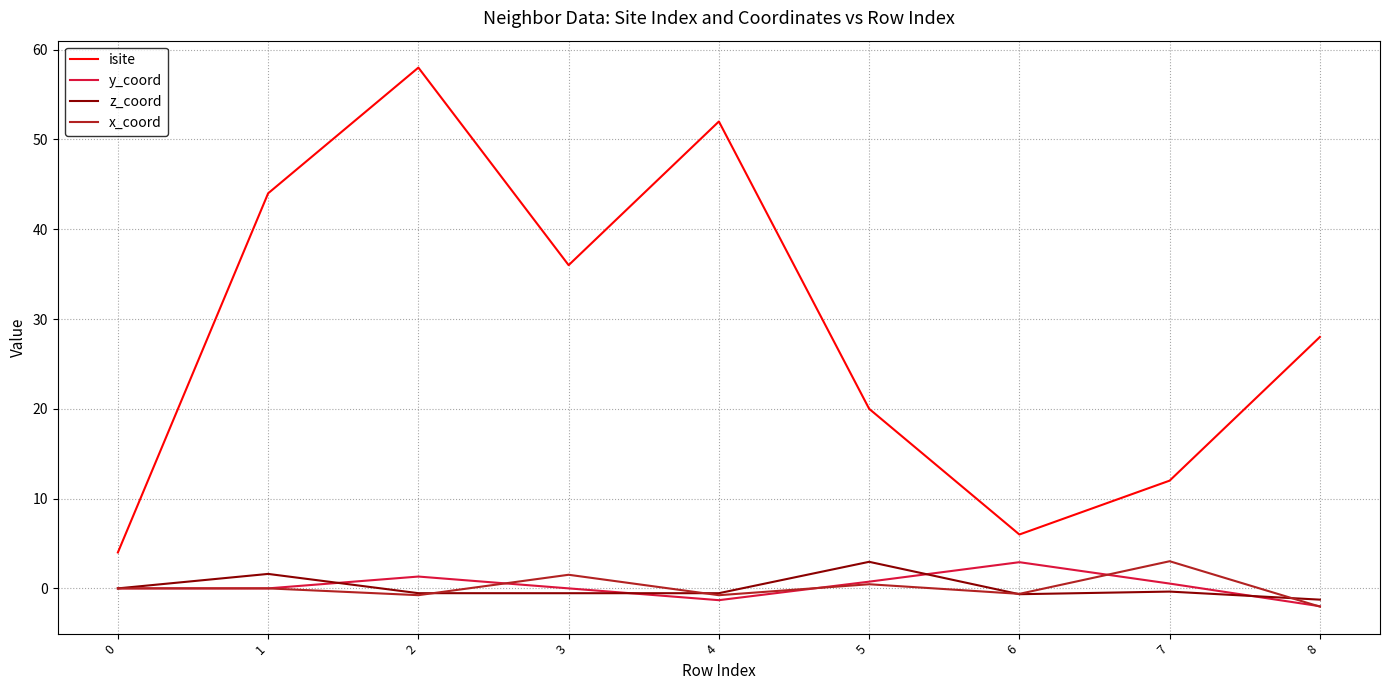

Which series has the largest total across all categories?

isite